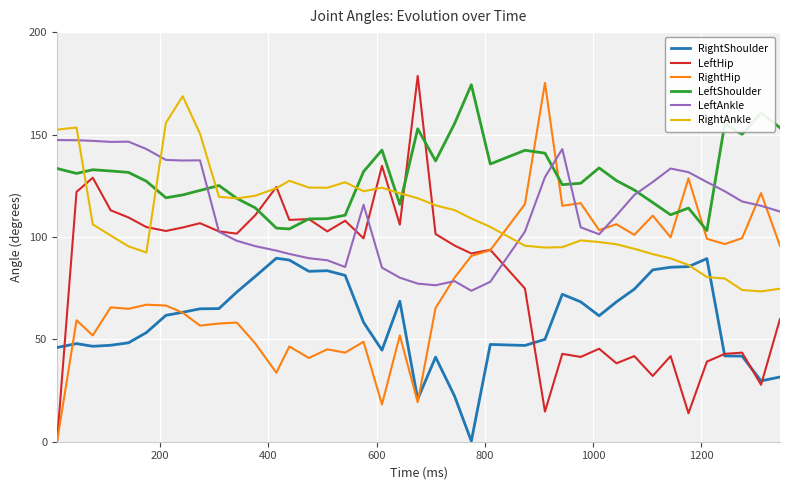

True or false: RightAnkle and RightHip cross at least once.

True